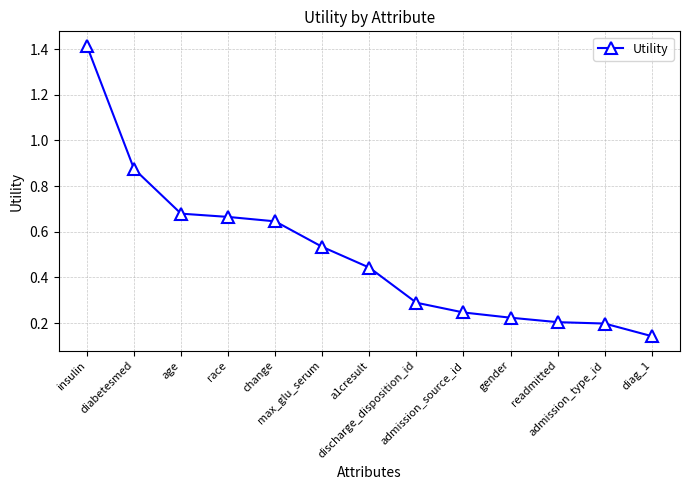

What is the sum of all values?

6.6